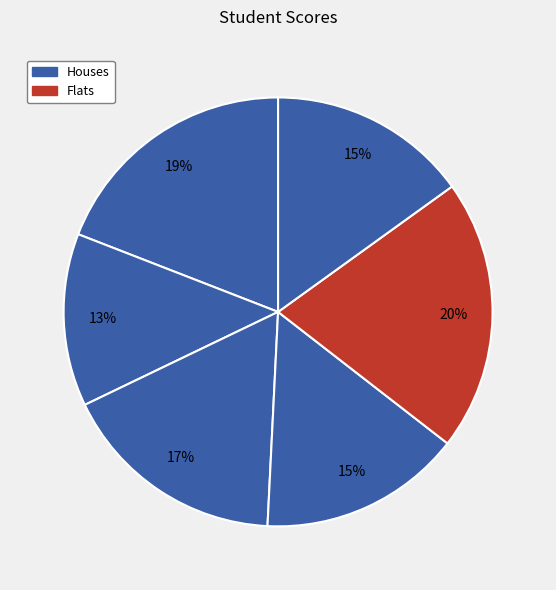

How many segments does this pie chart have?

6